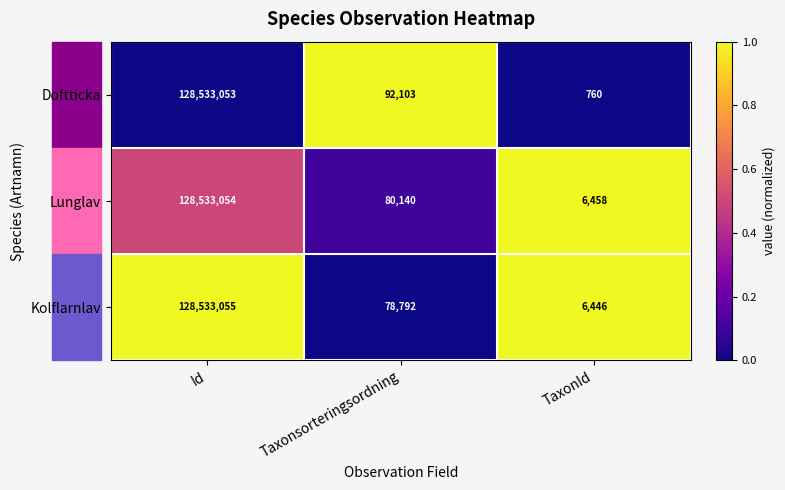

At which label is Doftticka closest to 64266906?

Taxonsorteringsordning